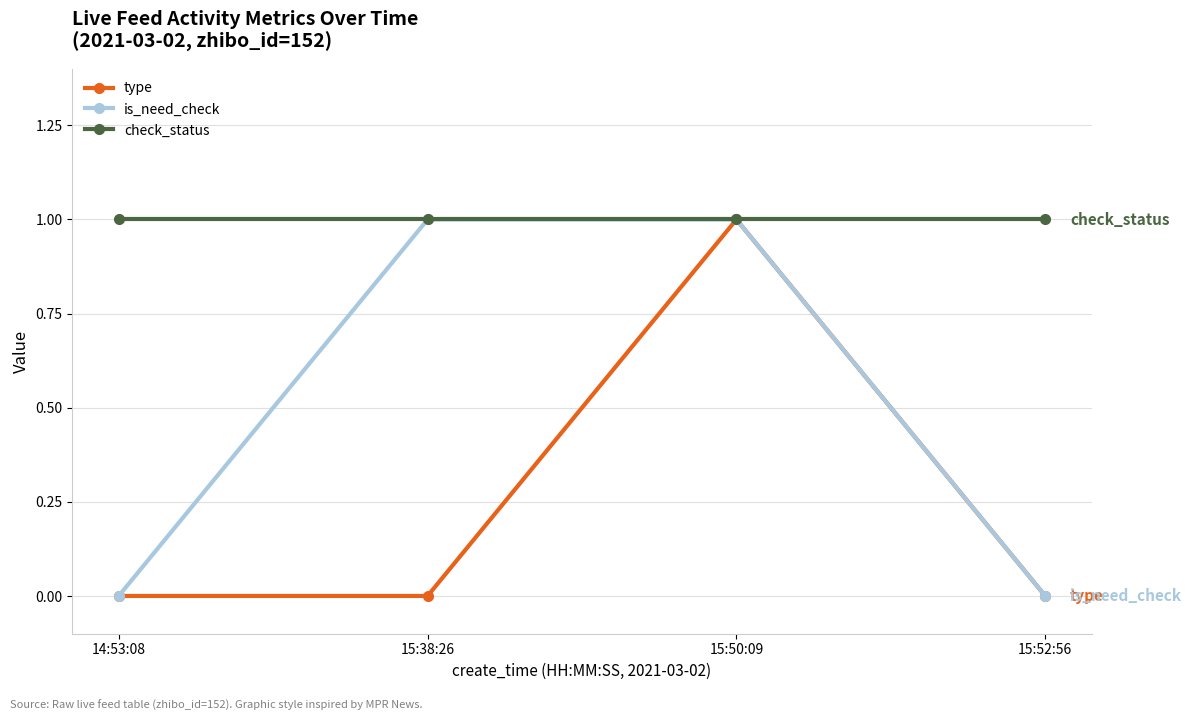

How many is_need_check values are between 0 and 1?

4